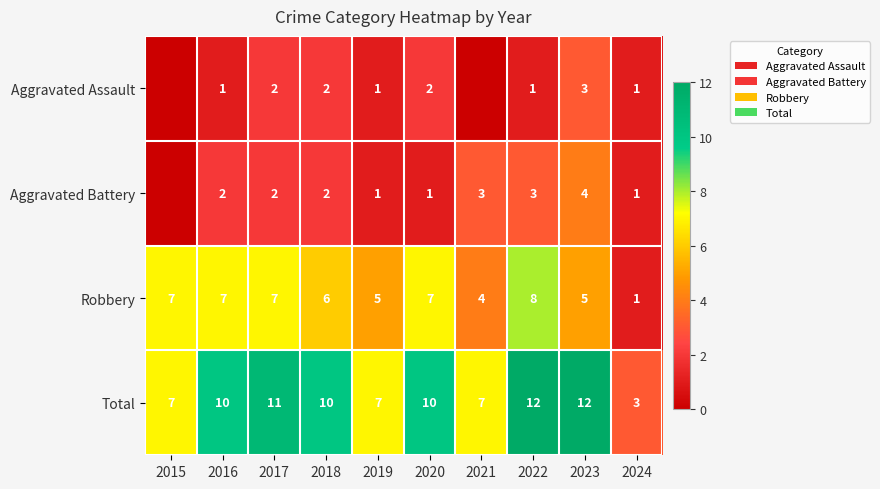

What is the total value across all series at 2022?

24